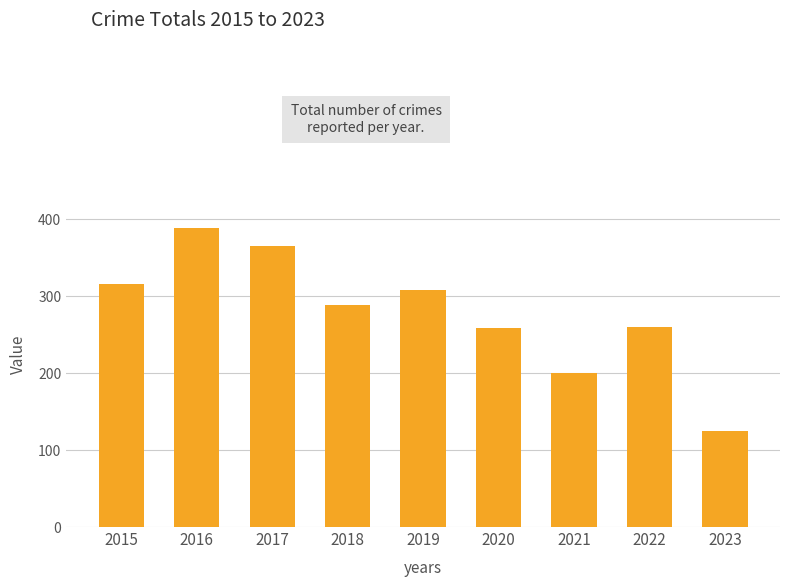

What is the sum of the values at 2017 and 2023?

490